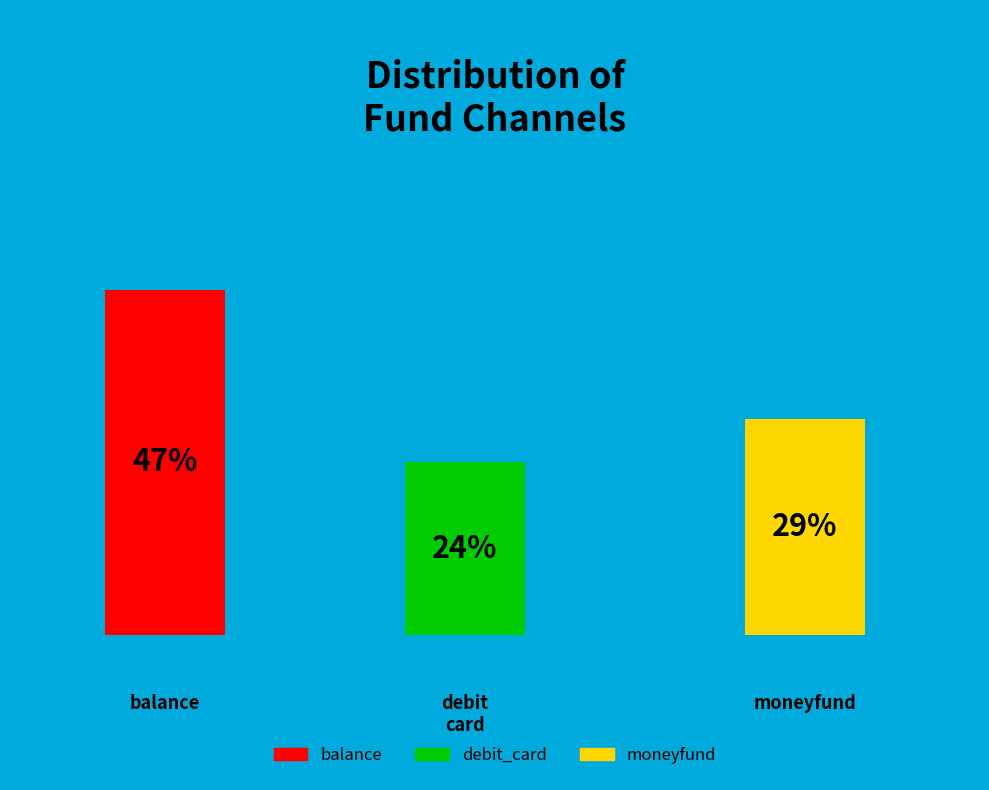

True or false: balance accounts for 47% of the total.

True